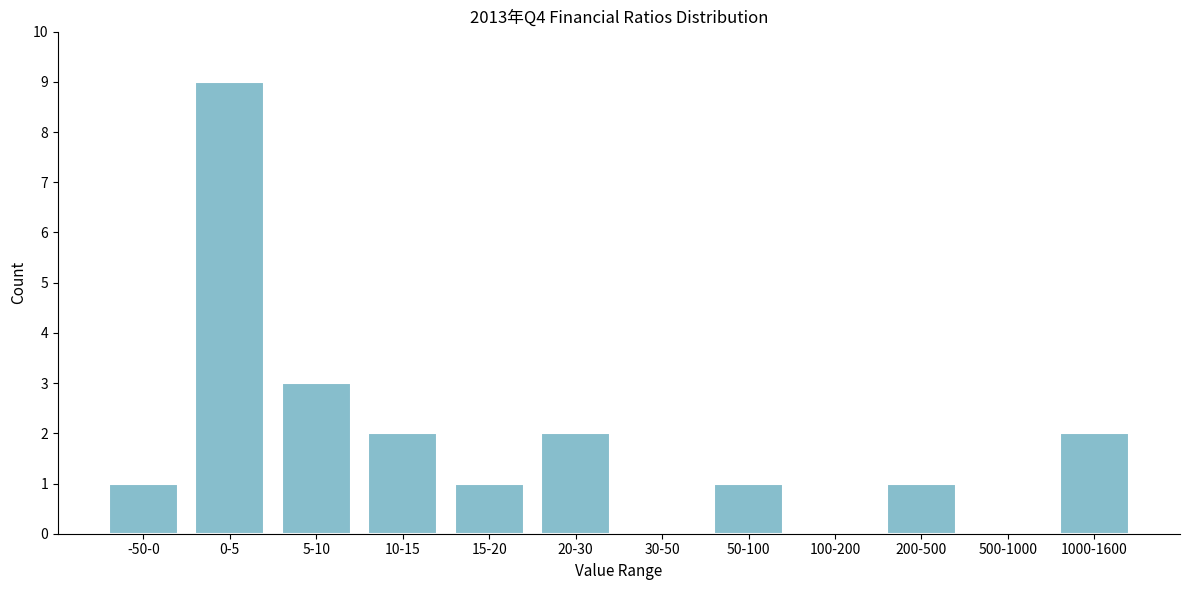

Reading left to right, extract all data points from this chart.

-50-0=1	0-5=9	5-10=3	10-15=2	15-20=1	20-30=2	30-50=0	50-100=1	100-200=0	200-500=1	500-1000=0	1000-1600=2